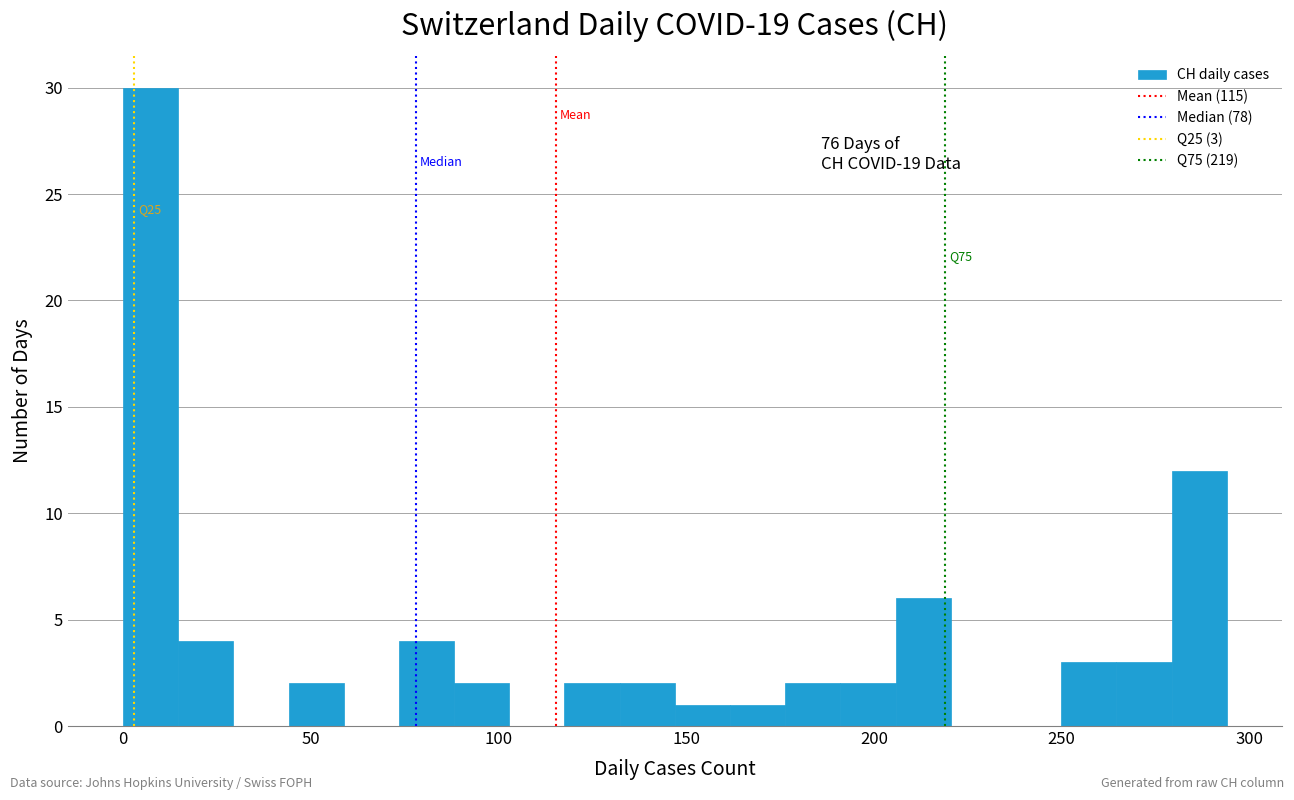

Read against the x-axis, roughly where is the centre of the tallest bar?

5